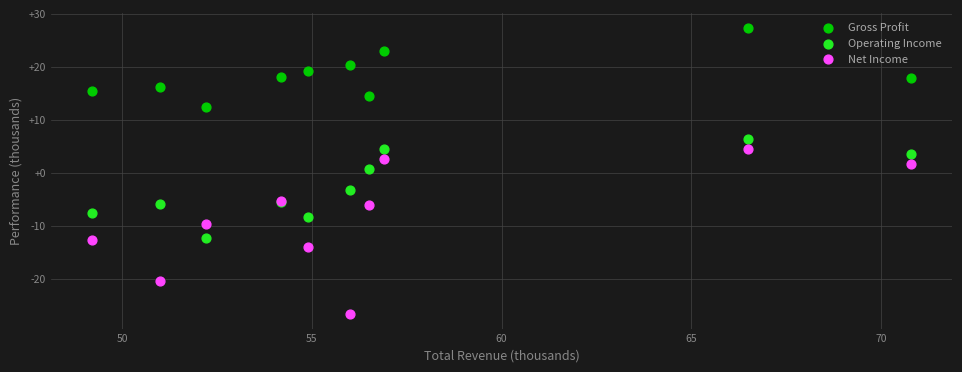

What is the X range (max minus min) for the scatter plot?

21.6